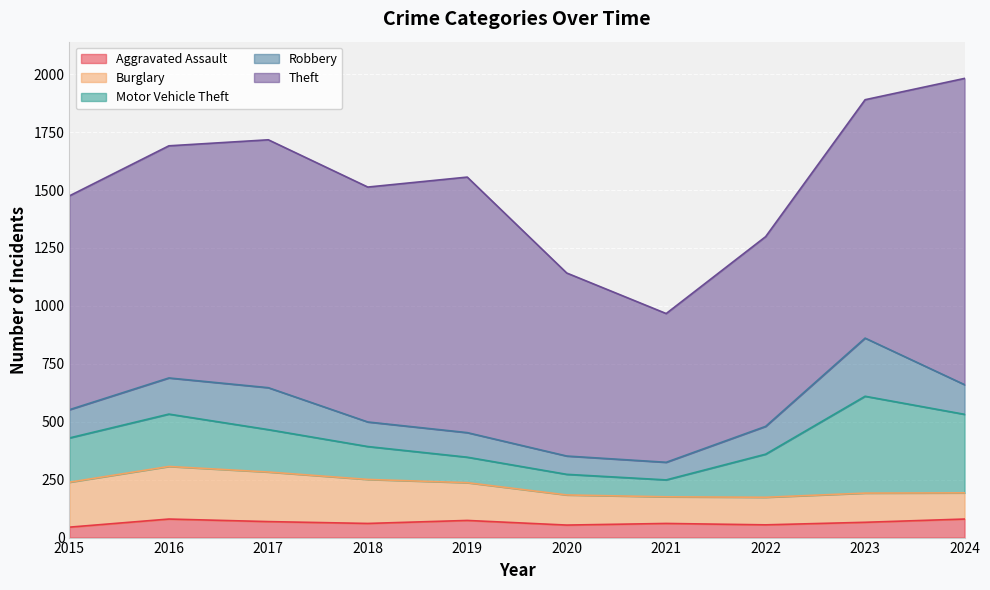

True or false: Theft and Burglary cross at least once.

False